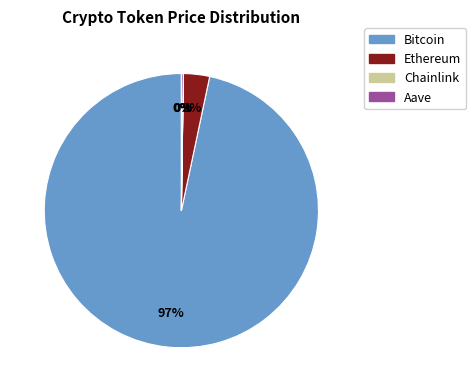

To the nearest percent, what is the difference between the Ethereum and Bitcoin slice percentages?

94%